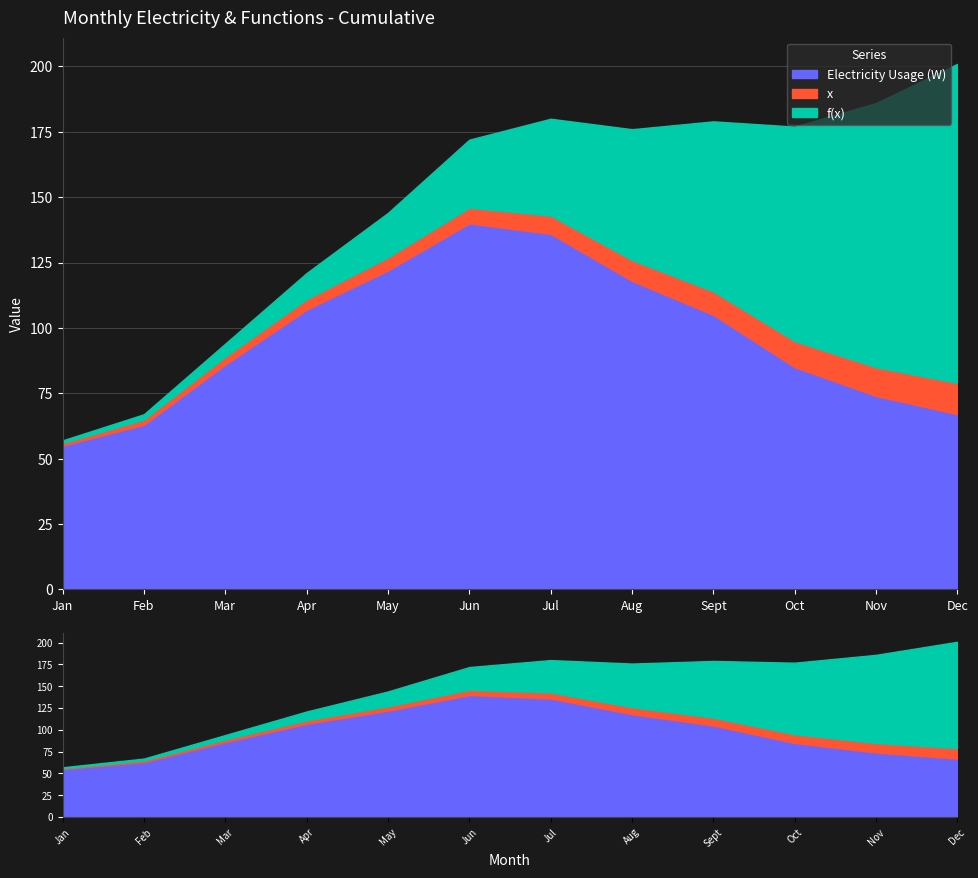

The value of f(x) at Jan is 2. True or false?

False